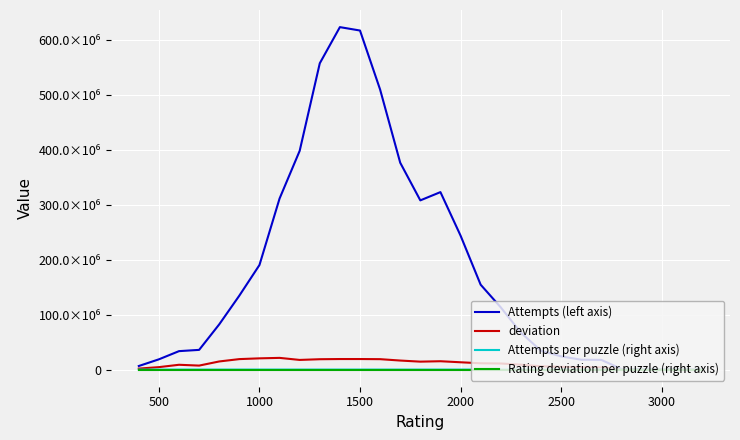

What are all the series names shown in the legend?

Attempts (left axis), deviation, Attempts per puzzle (right axis), Rating deviation per puzzle (right axis)